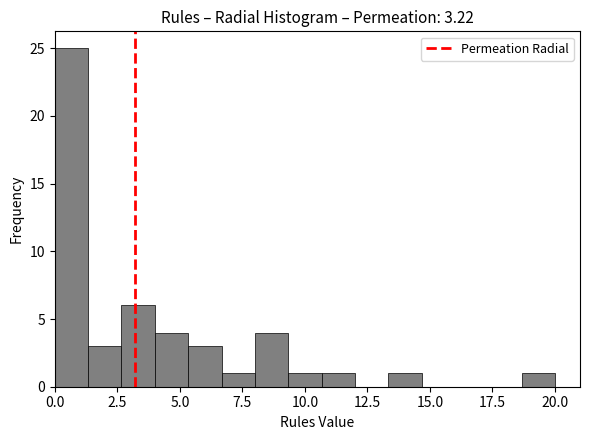

Read against the x-axis, roughly where is the centre of the tallest bar?

0.5